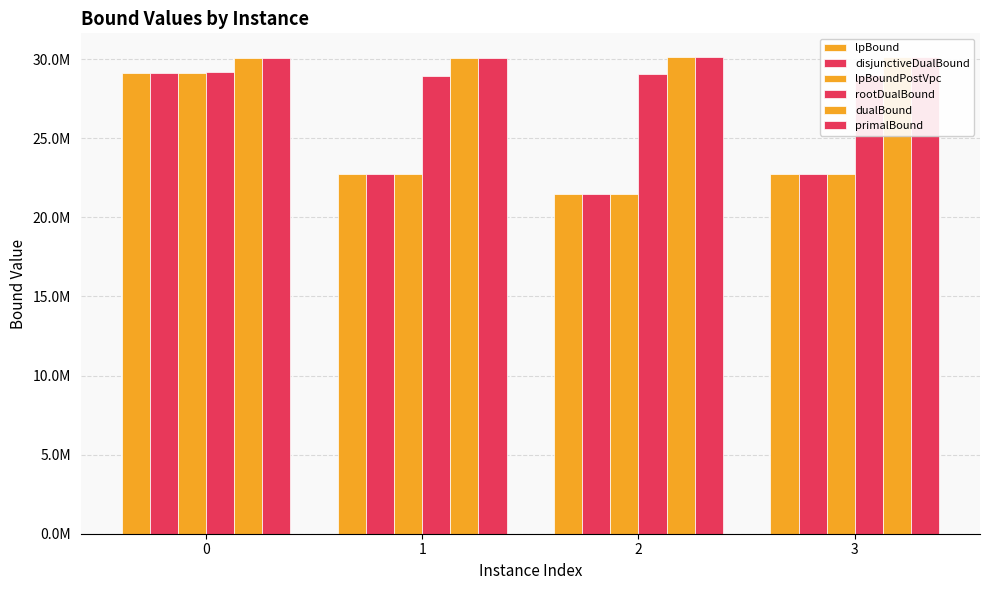

The rootDualBound series shows 29179322.1 at 0. True or false?

True